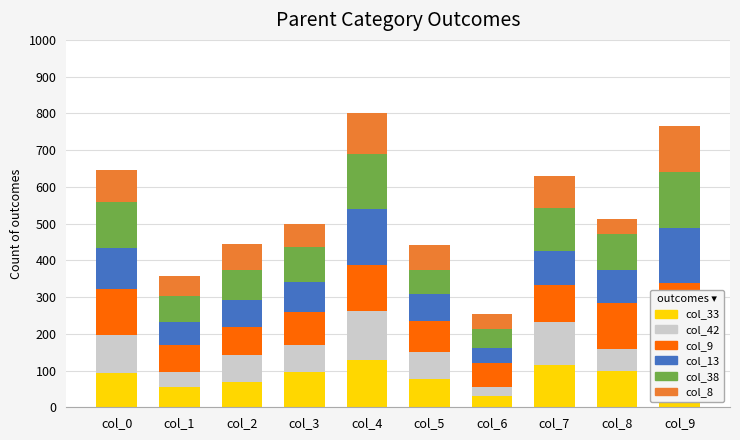

What is the spread (max minus min) of values at col_1?

35